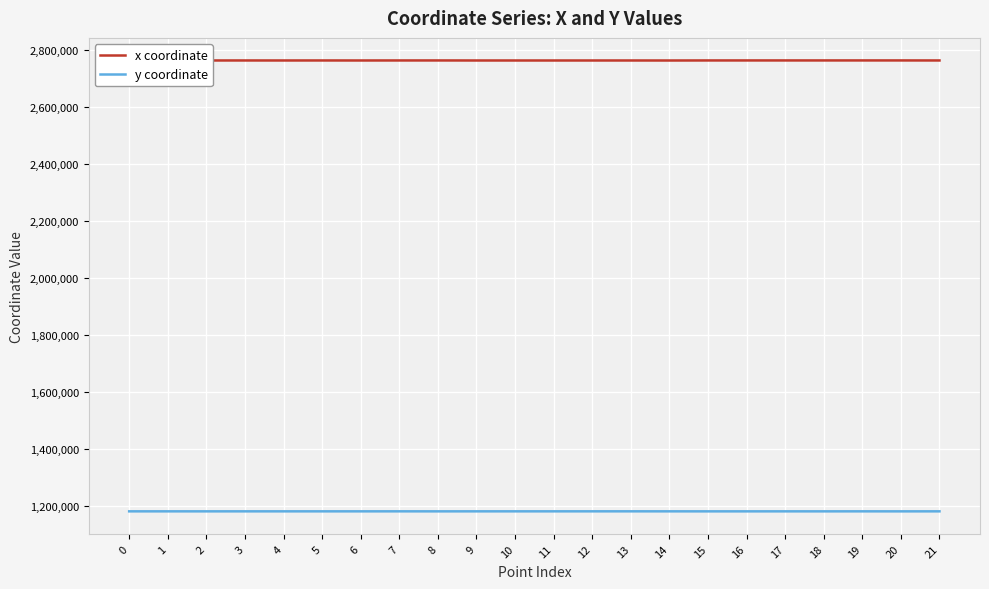

True or false: x coordinate has more than 1 interior local peaks.

True